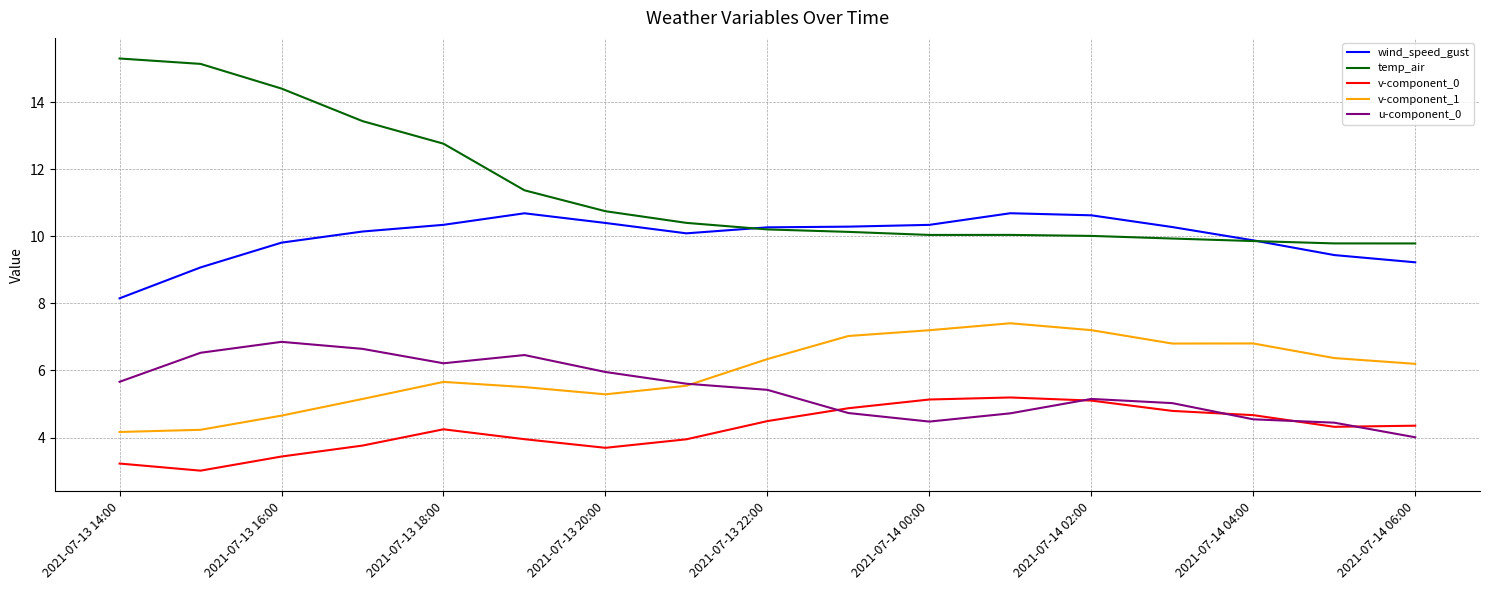

Which series ends up on top after the final intersection of wind_speed_gust and temp_air?

temp_air